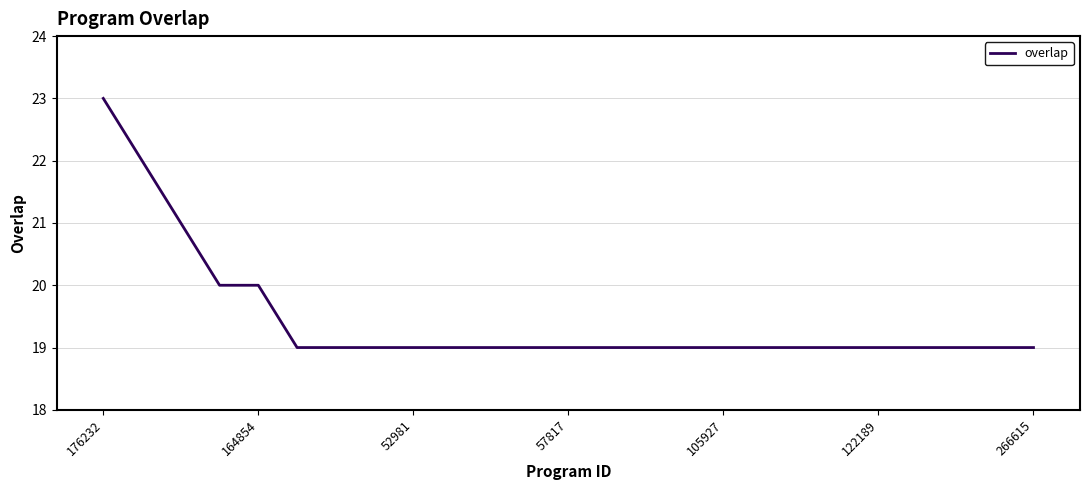

What is the maximum value shown in the chart?

23